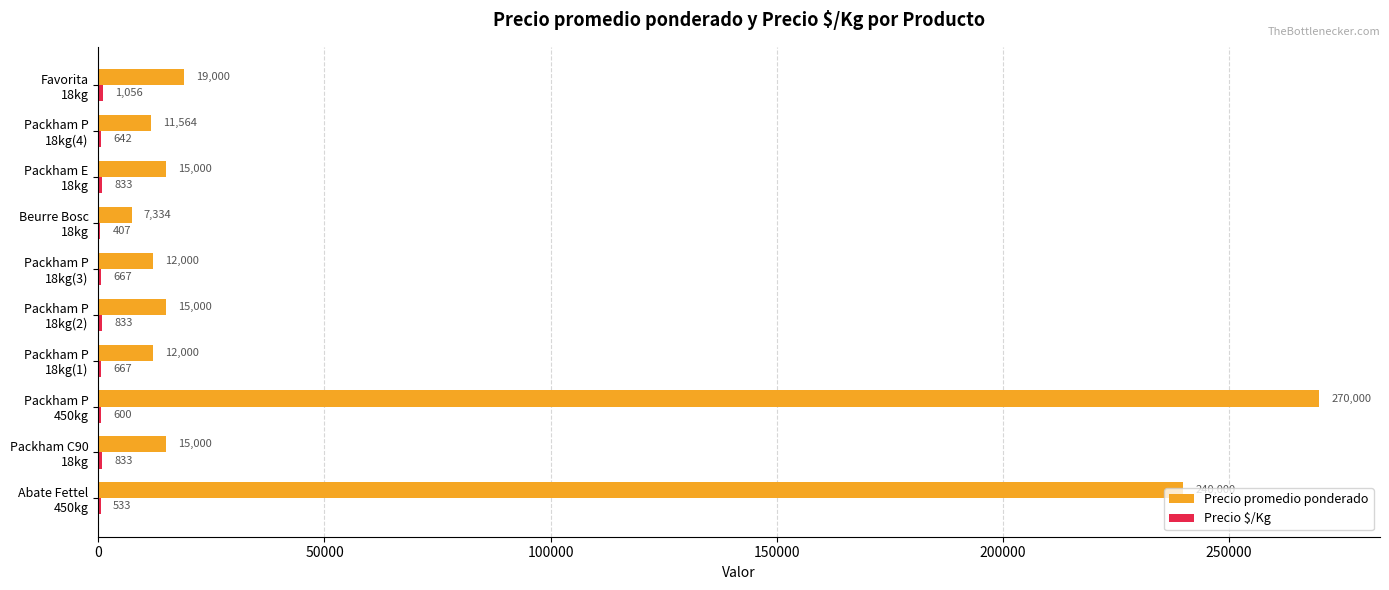

What is the maximum value shown in the chart?

270000